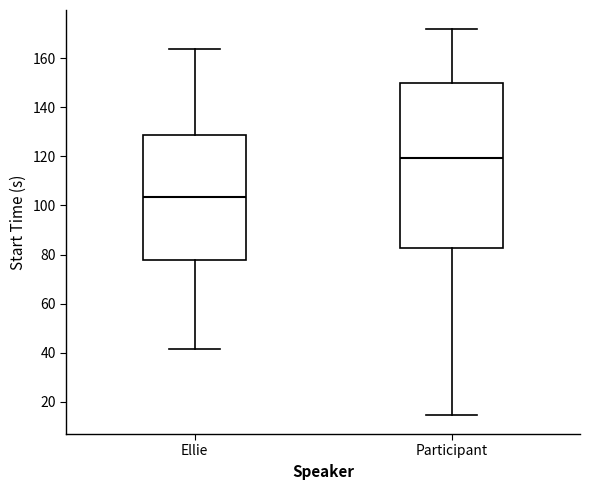

Which box is the tallest, from its lower edge to its upper edge?

Participant